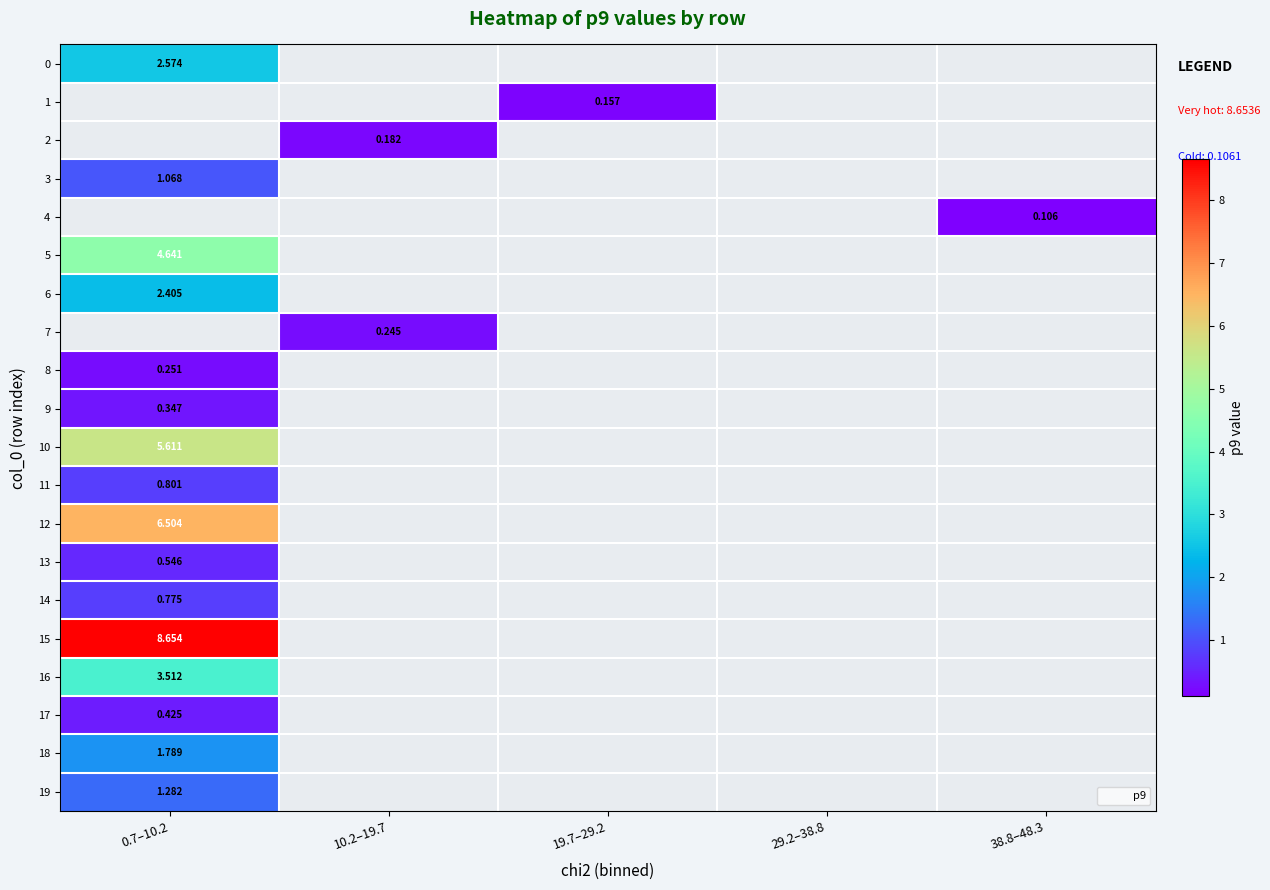

At which label is 5 closest to 4?

0.7–10.2